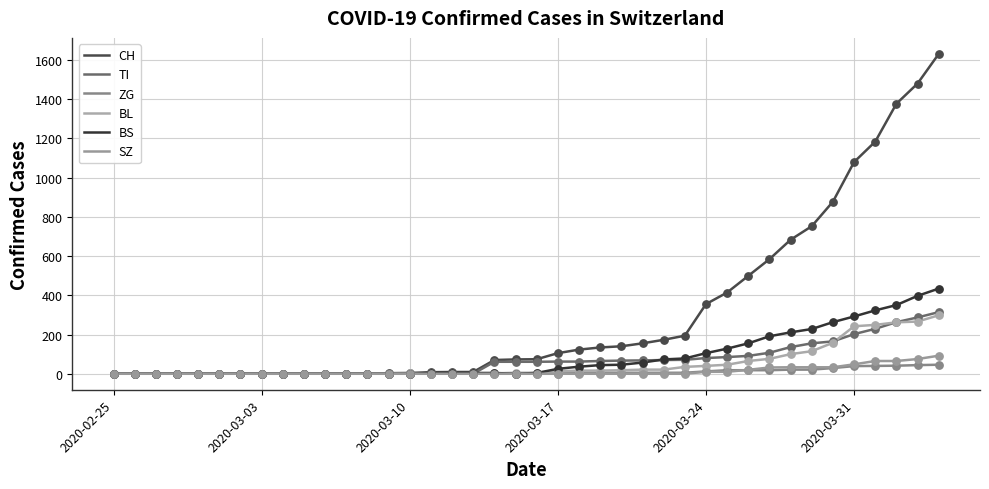

Which series has the largest total across all categories?

CH